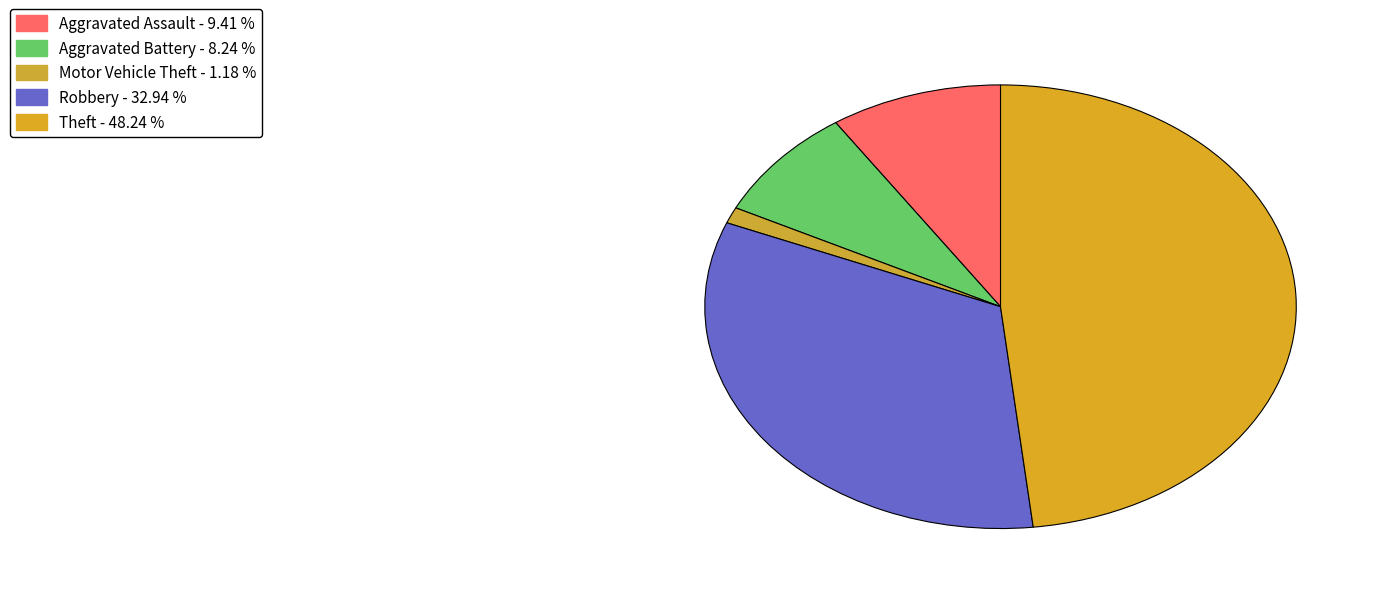

Count the number of slices in the pie.

5